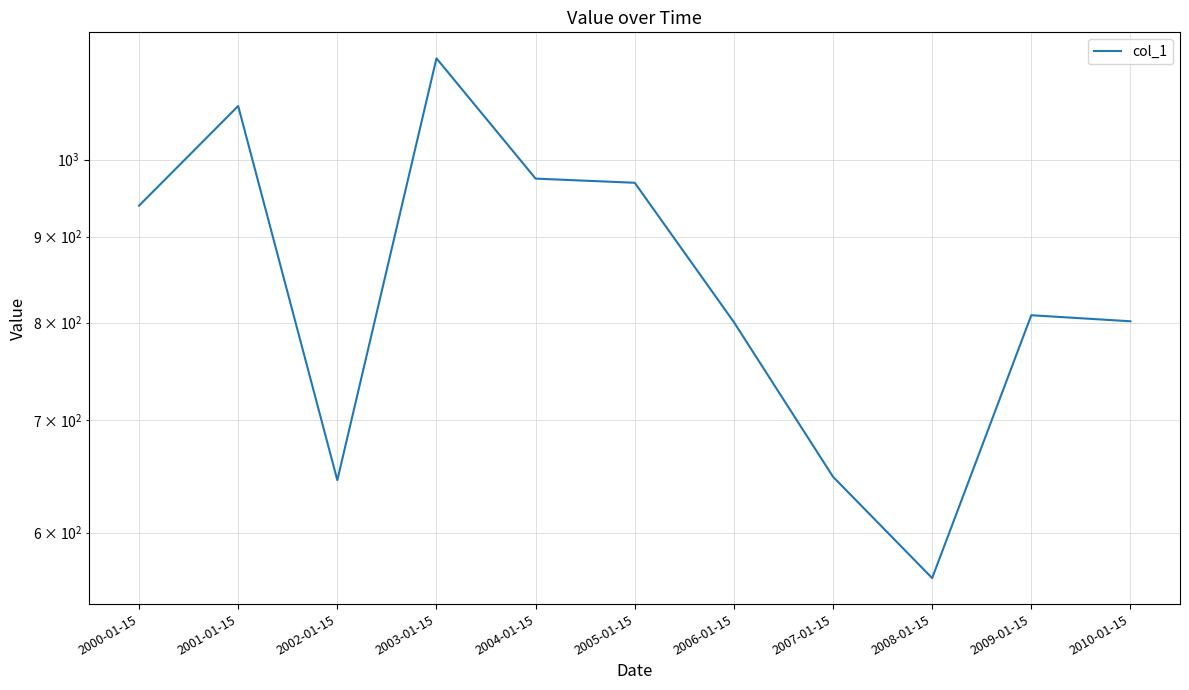

Reading right to left, what are all the values shown in this chart?

801.4	808.1	563.7	647.6	800.5	968.9	974.4	1149.0	644.6	1076.4	939.0